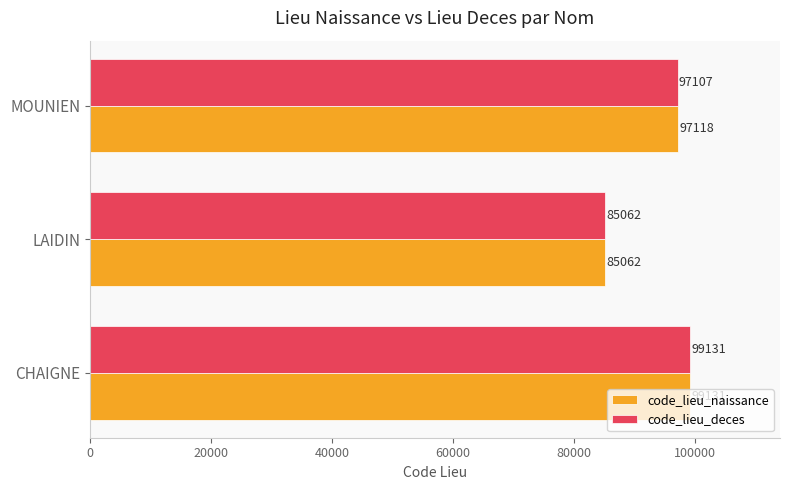

How many distinct data groups are displayed?

2